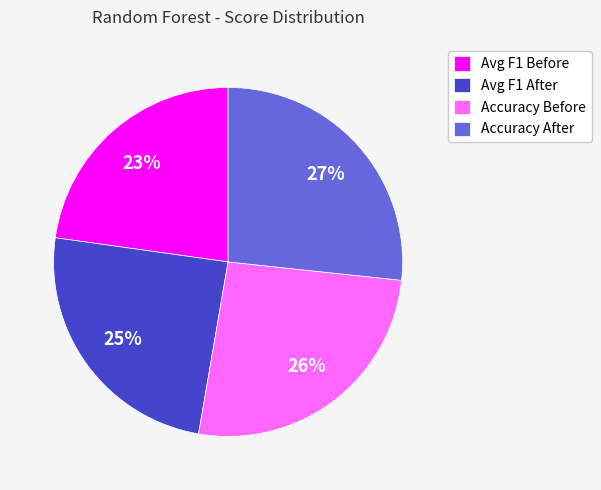

To the nearest percent, what is the difference between the largest and smallest slice percentages?

4%